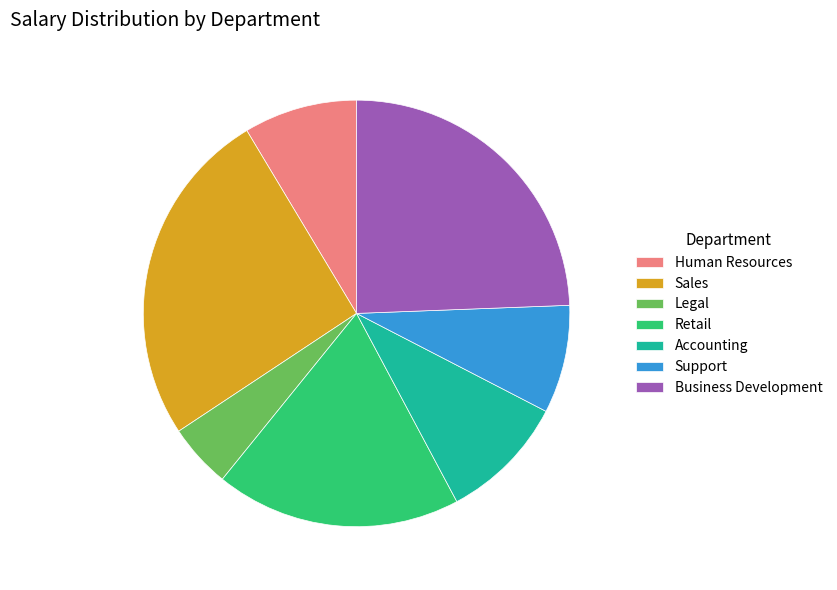

Does Legal represent more than half of the total?

No